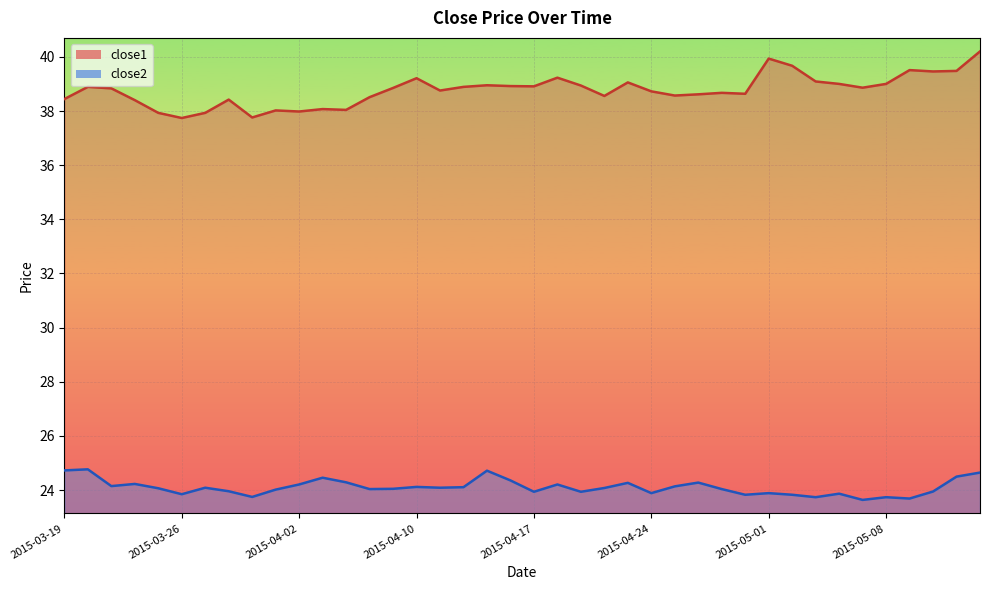

The close2 series shows 15.6 at 2015-04-28. True or false?

False